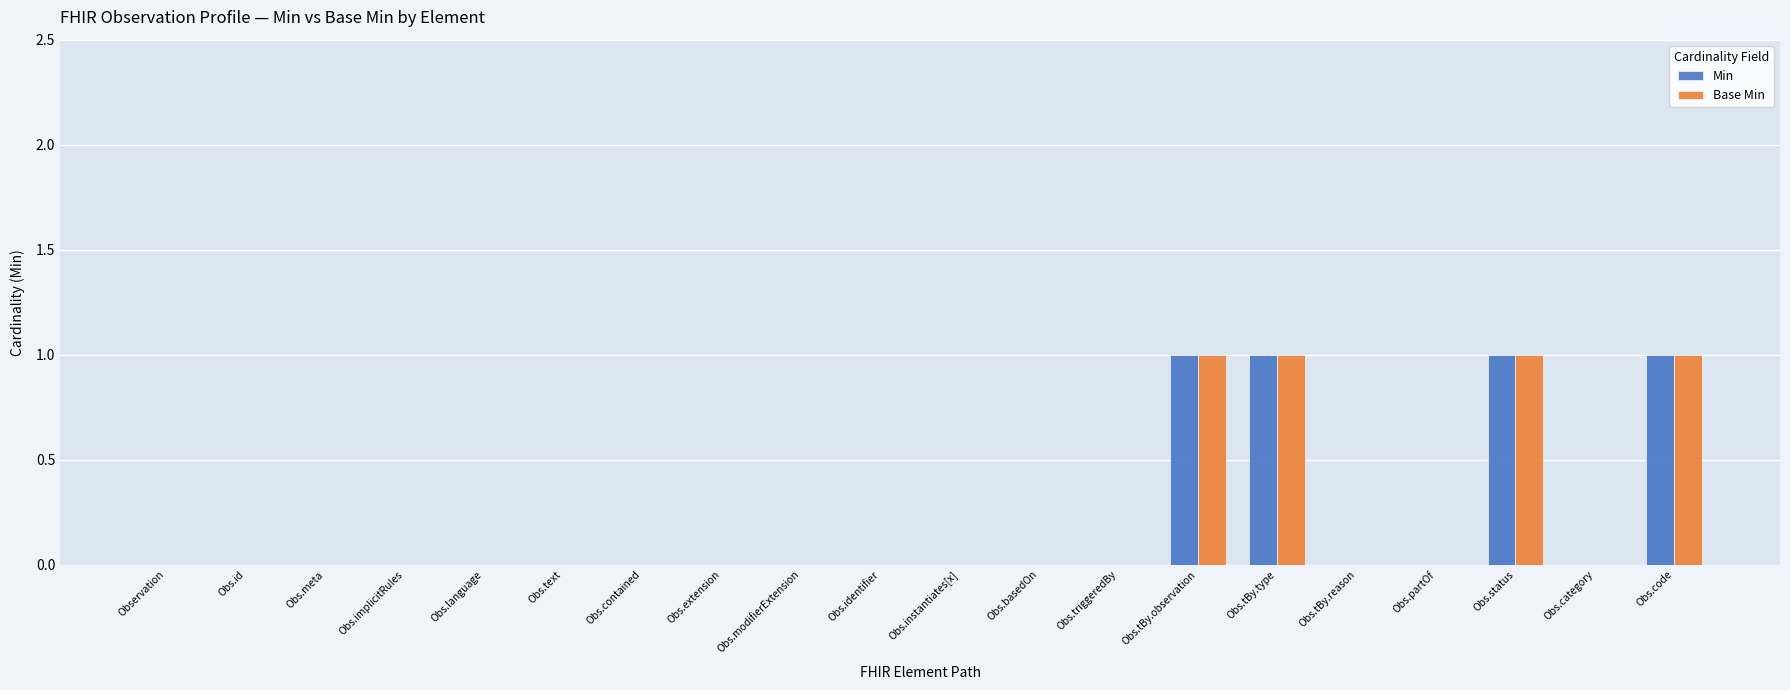

Count the Base Min values in the range 0 to 1.

20